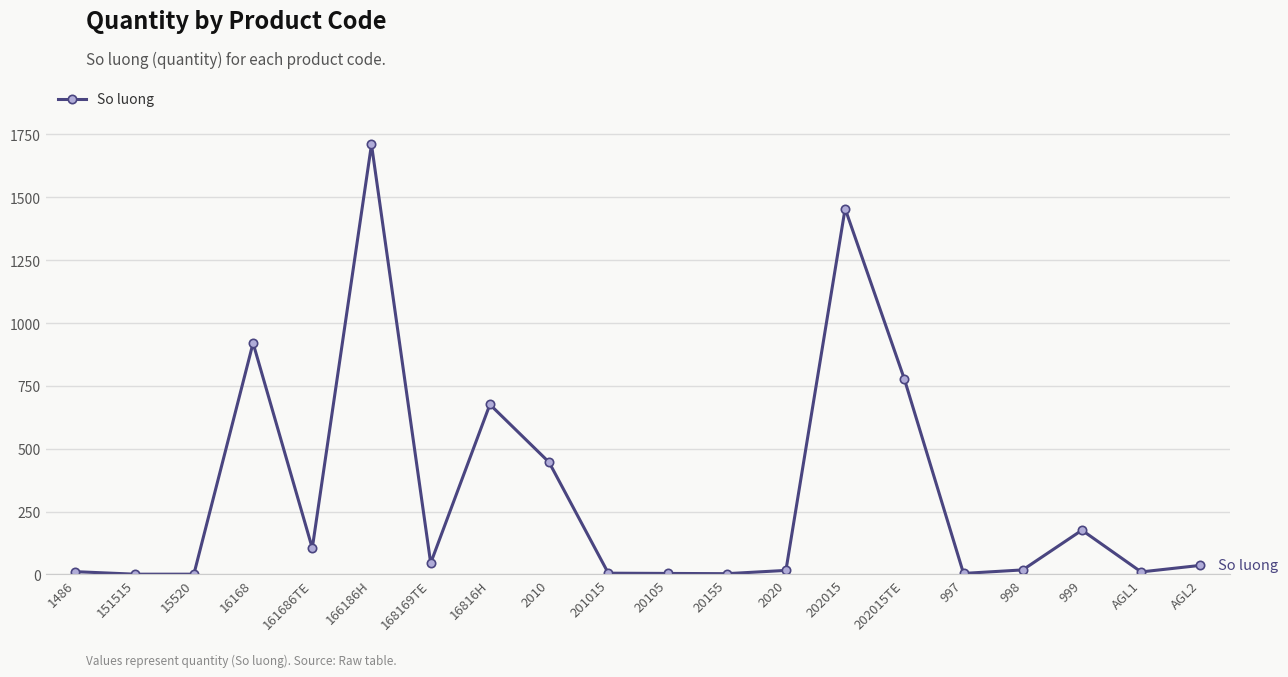

What is the greatest value displayed?

1710.0